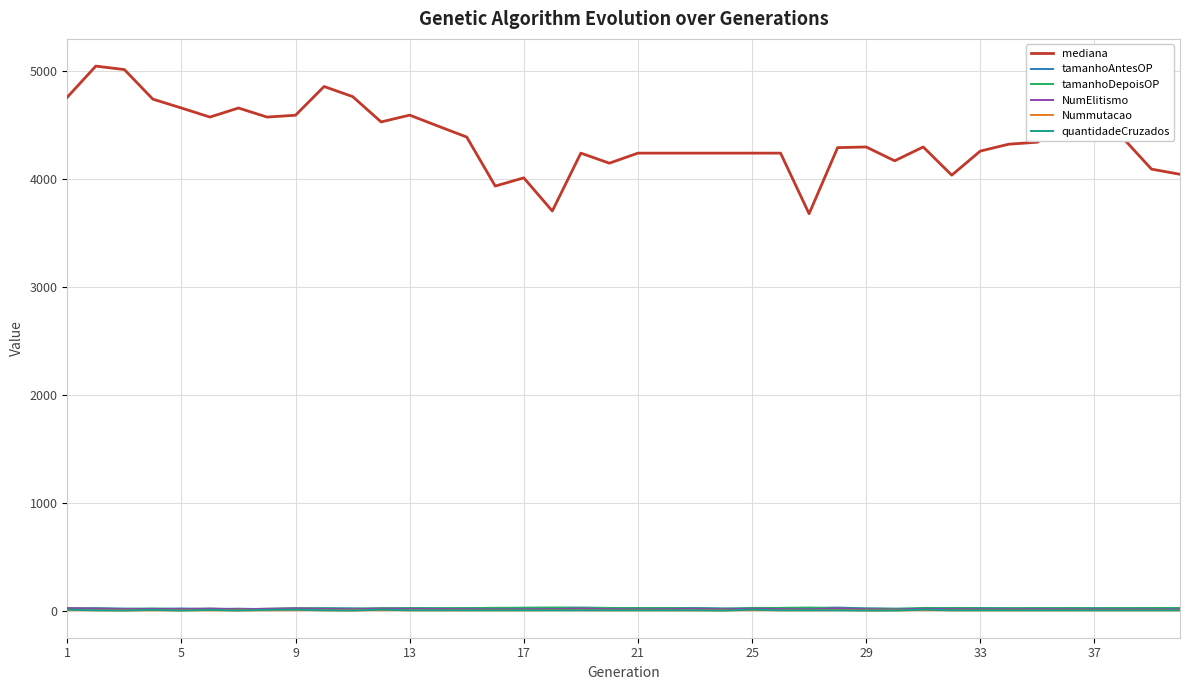

How many values in the Nummutacao series are below 6?

7